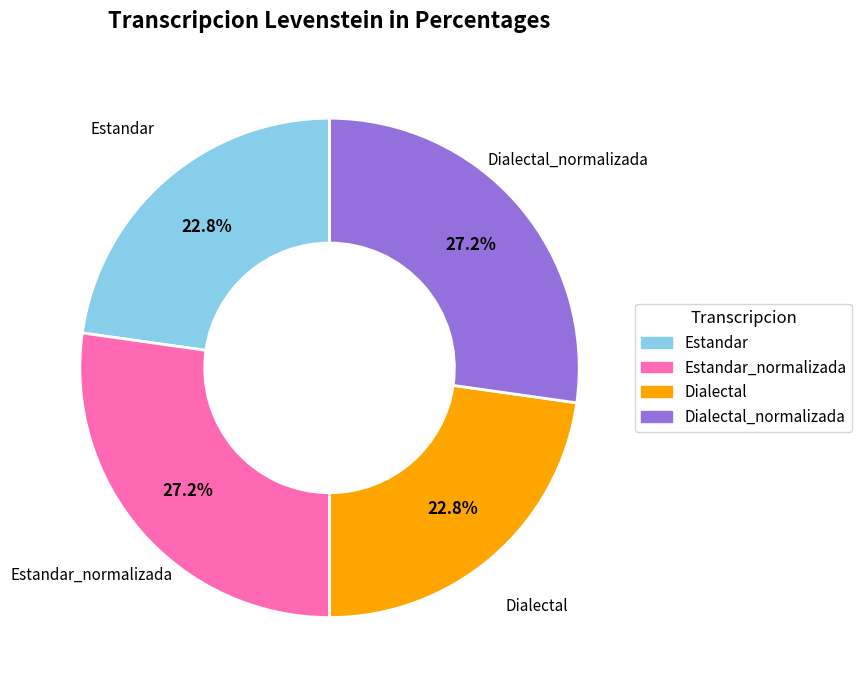

How many segments does this pie chart have?

4